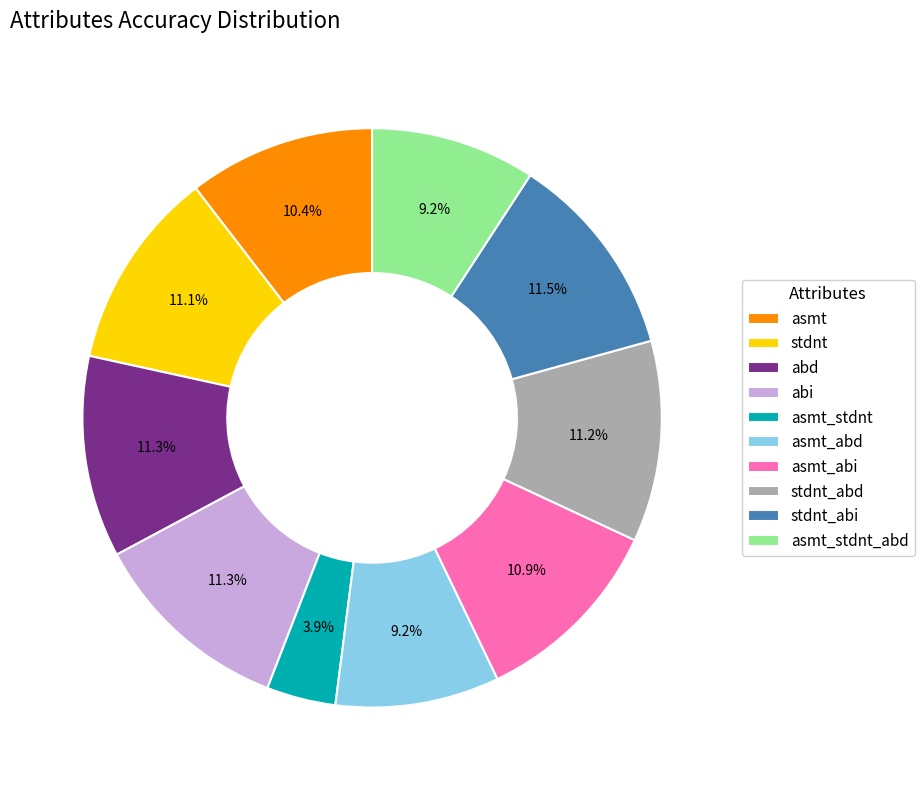

Between asmt_abi and asmt_stdnt_abd, which is larger?

asmt_abi